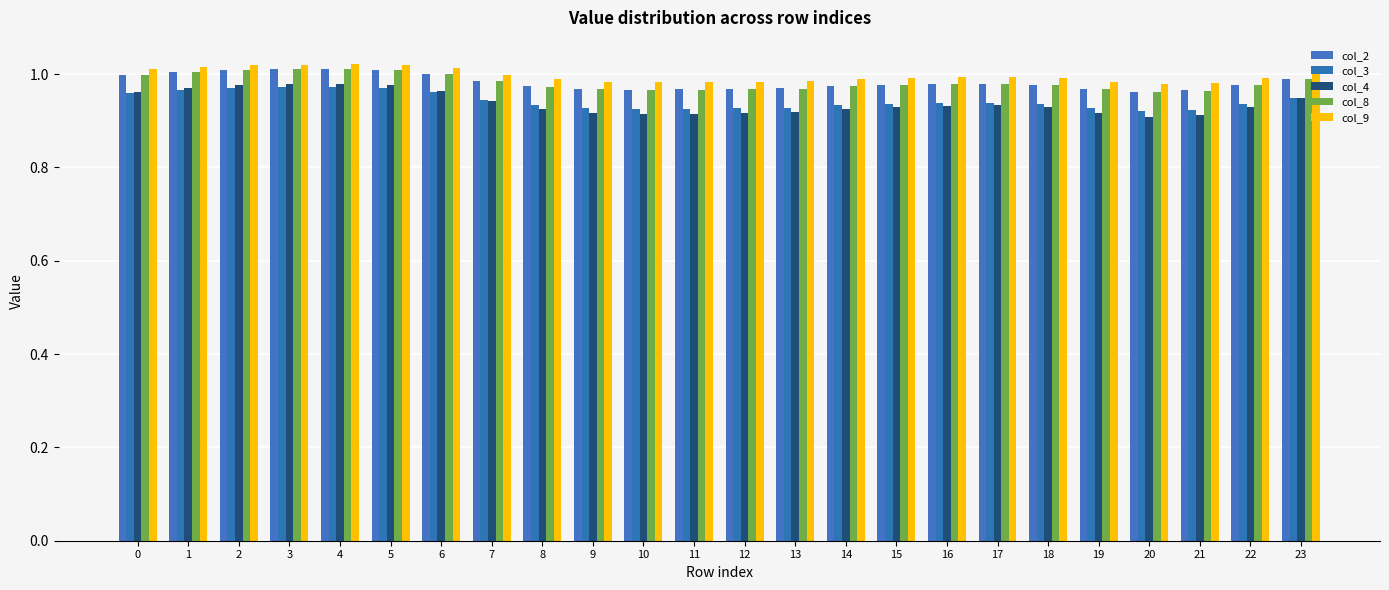

Which series changed the most between 0 and 19?

col_4